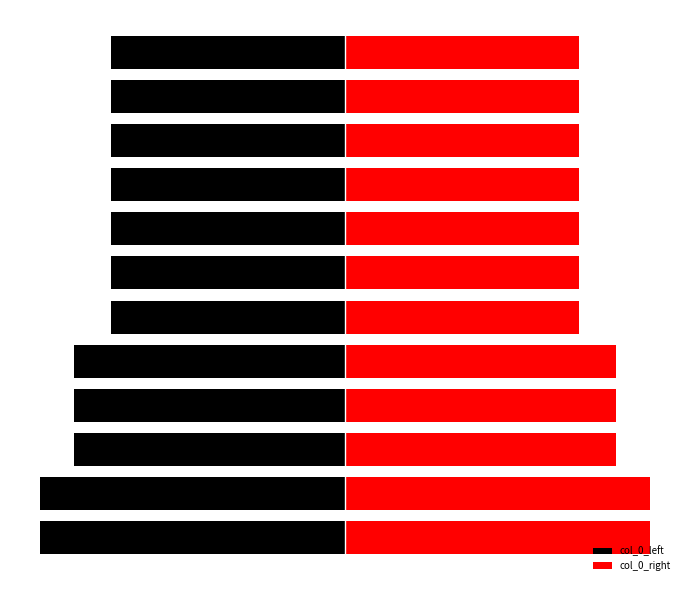

Is the value of col_0_left at 5 greater than the value of col_0_right at 10?

No